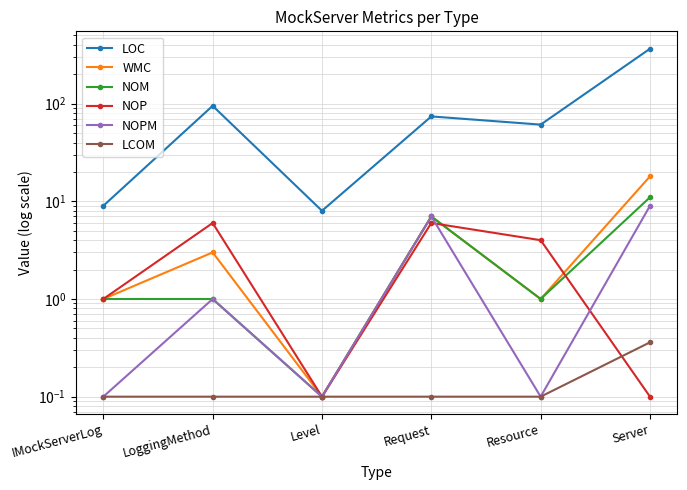

What is the minimum value for WMC?

0.1